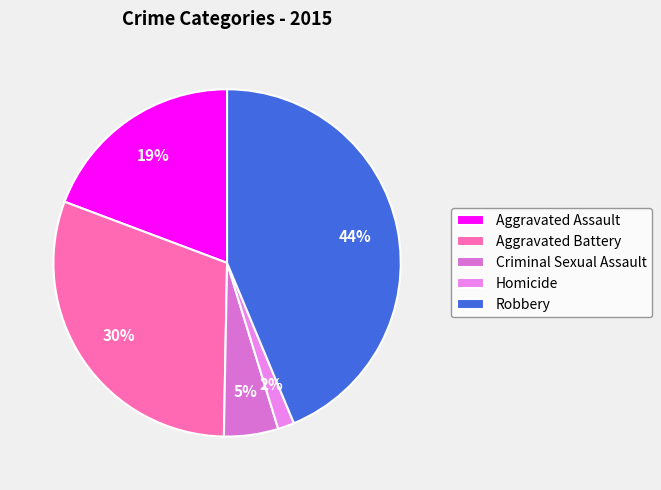

To the nearest percent, what percentage of the pie is Robbery?

44%